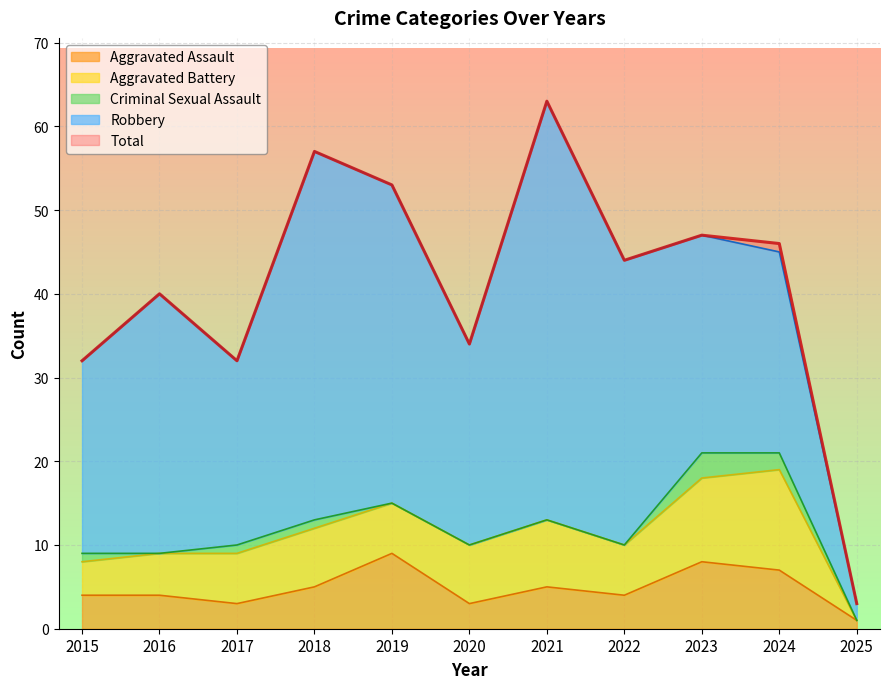

How many values in the Criminal Sexual Assault series exceed 0?

5